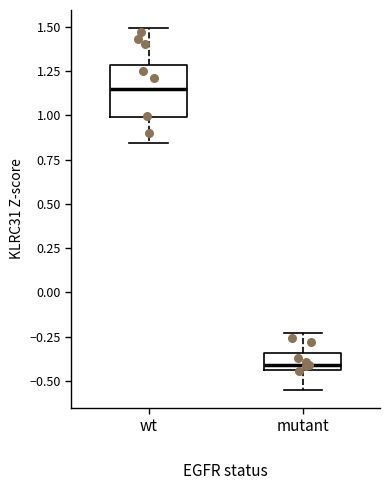

Where does the upper whisker of the box for mutant end on the y-axis? The values are not printed on the chart, so give them approximately, as read against the axis.

-0.25